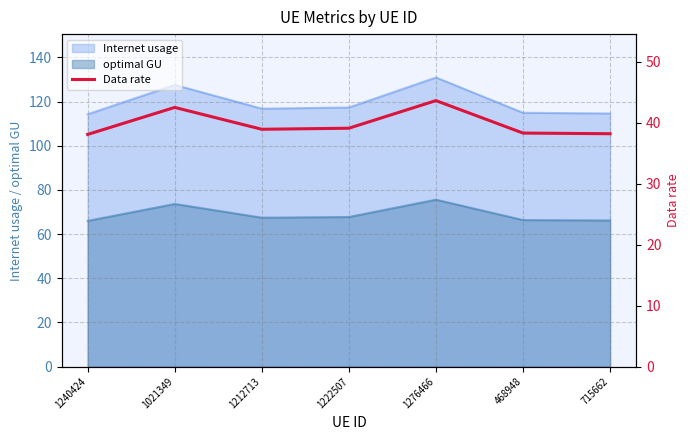

True or false: the data shows 8.3 at 715662.

False